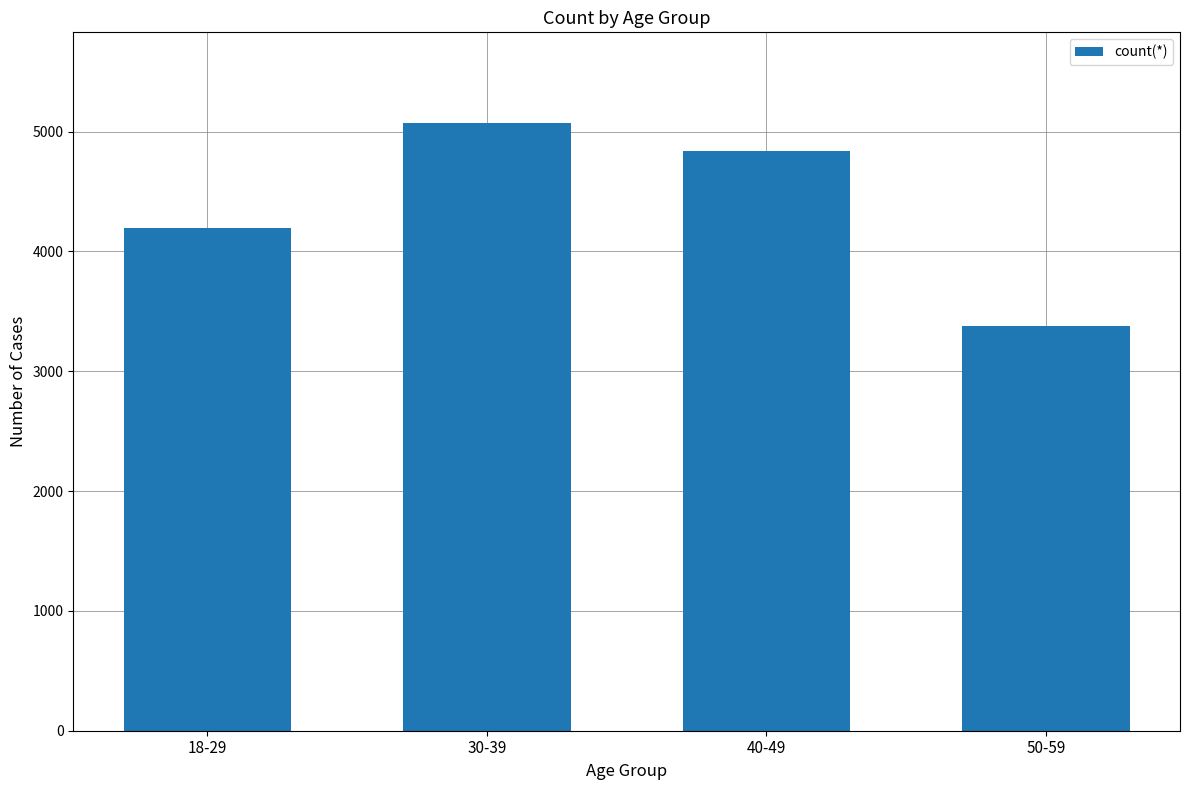

The value at 50-59 is 4540. True or false?

False